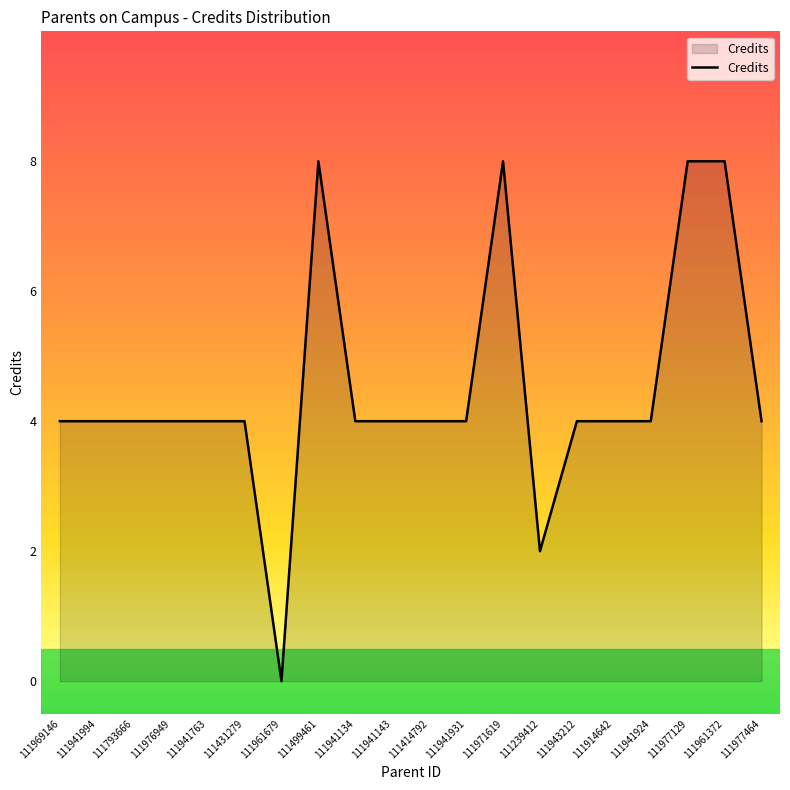

True or false: the data shows 4 at 111941763.

True